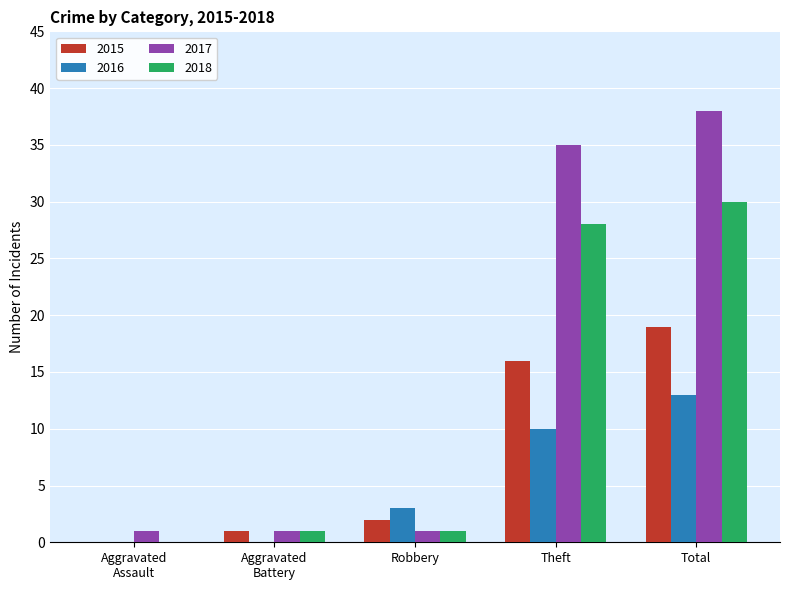

The value of 2018 at Theft is 28. True or false?

True